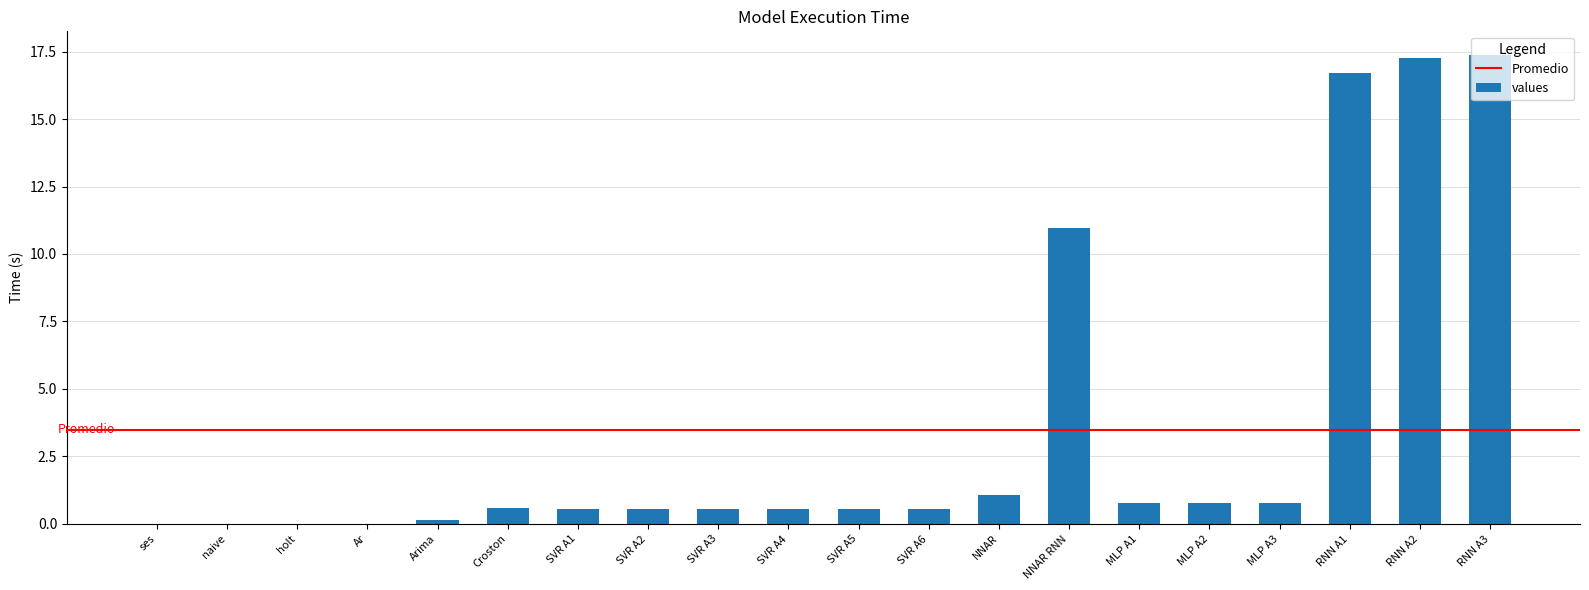

What is the sum of the values at NNAR RNN and NNAR?

12.0